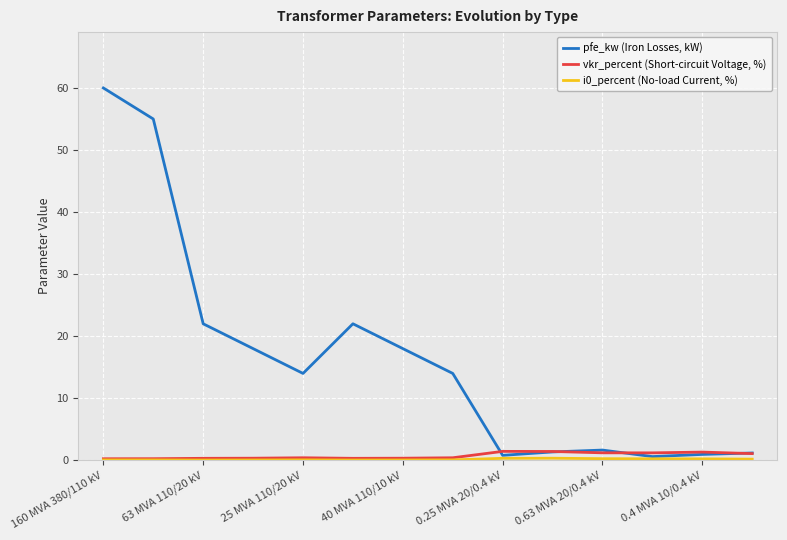

What is the average value of the vkr_percent (Short-circuit Voltage, %) series?

0.7